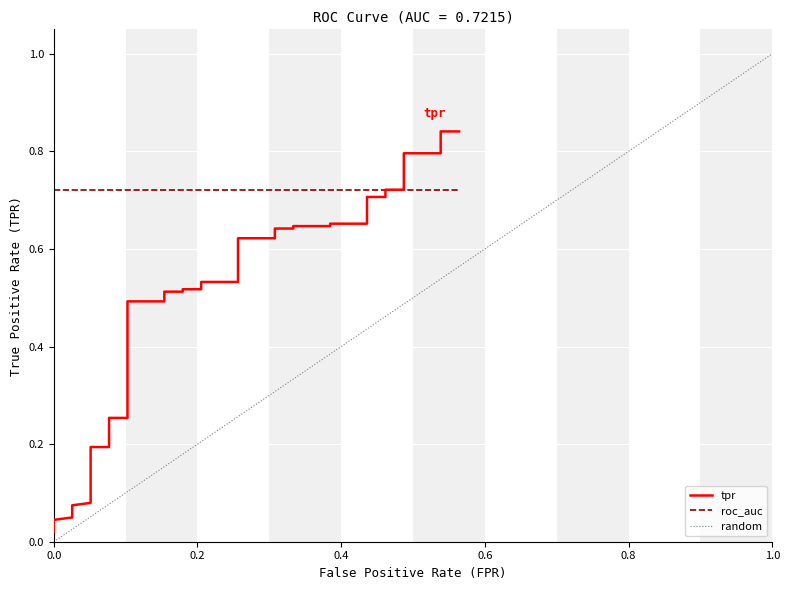

How many categories are shown in the chart?

40